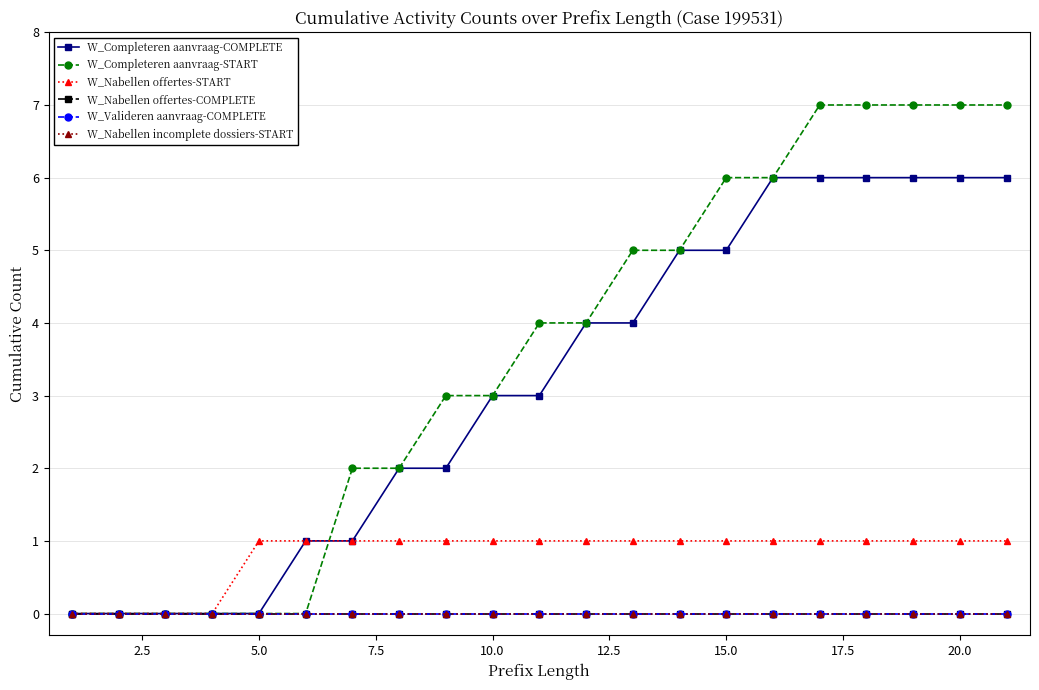

What is the sum of all W_Nabellen offertes-START values?

17